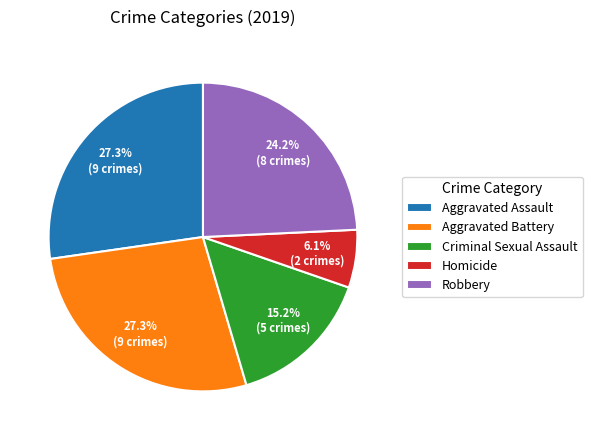

To the nearest percent, what percentage of the pie is Robbery?

24%